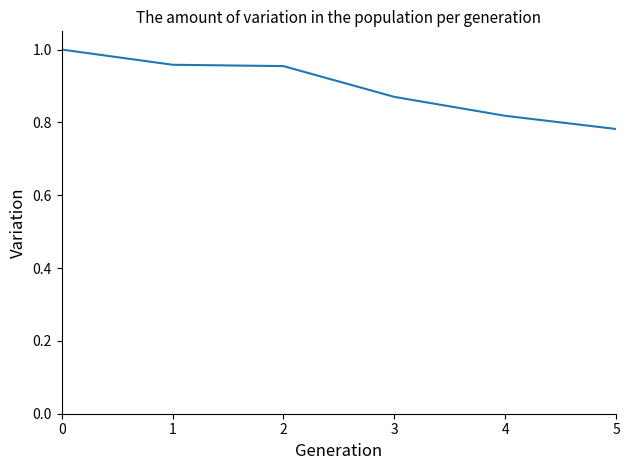

What is the difference between the values at 4 and 2?

0.1